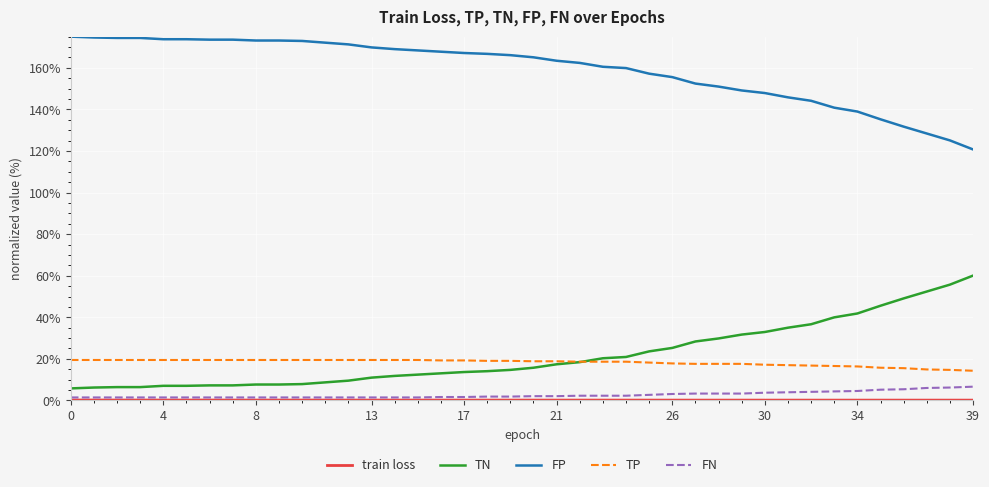

Which series has the largest total across all categories?

FP